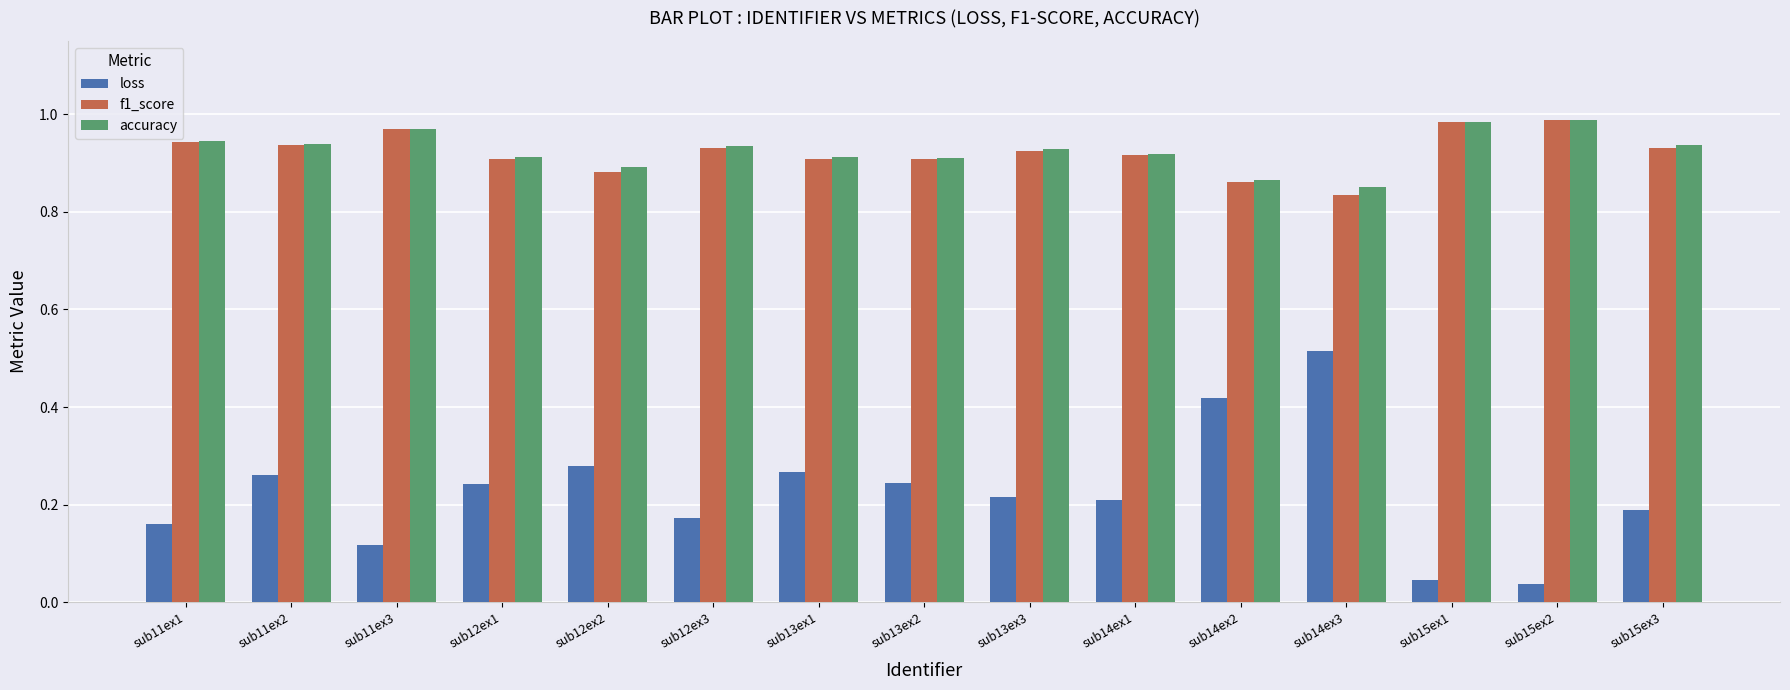

At how many categories does at least one series exceed 0?

15